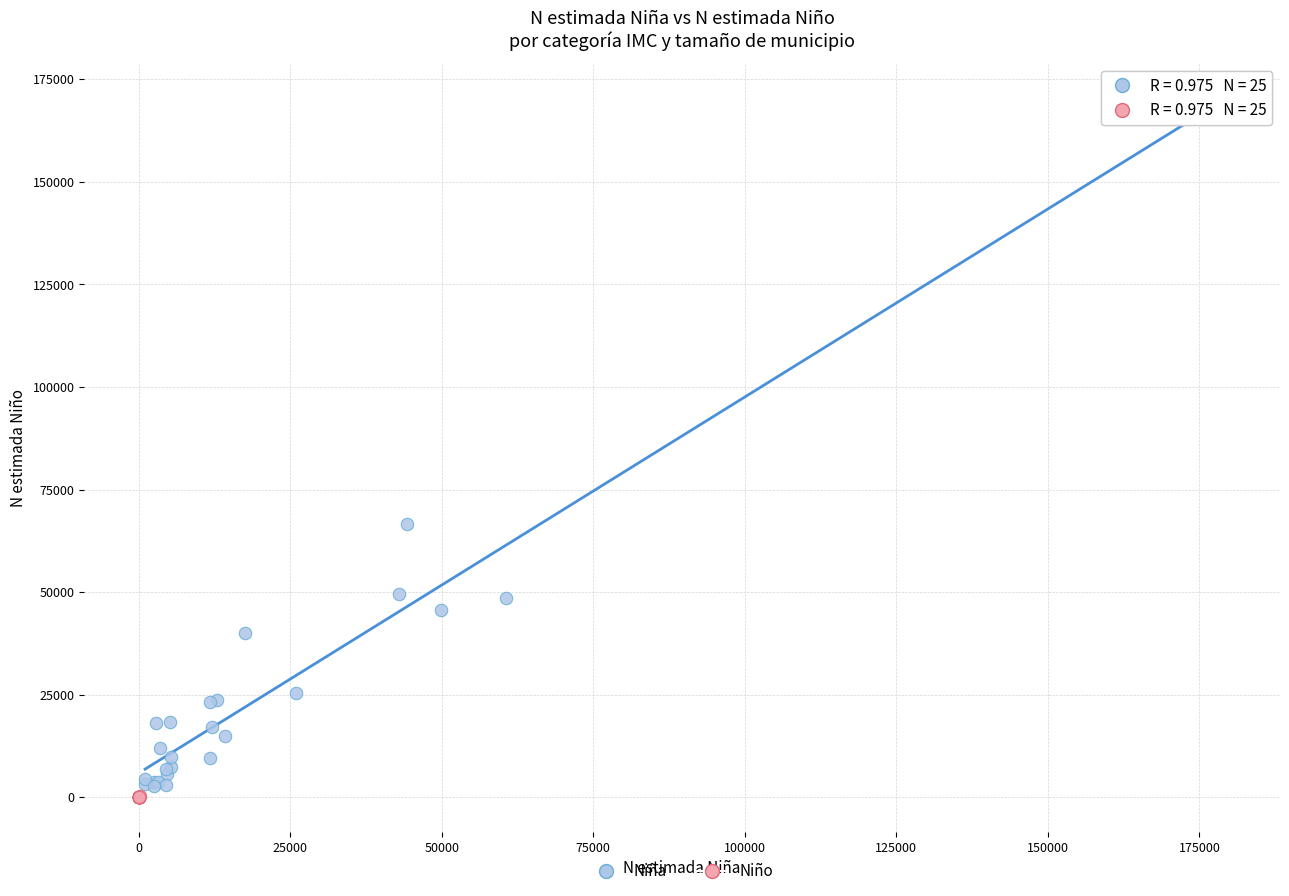

Which series reaches the maximum Y coordinate?

Niña